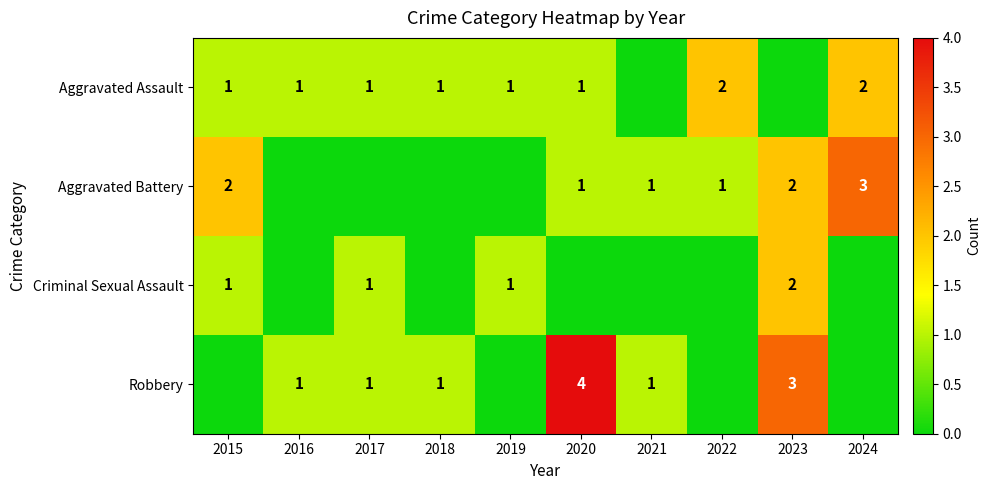

Is it true that Aggravated Battery equals 1 at 2015?

False